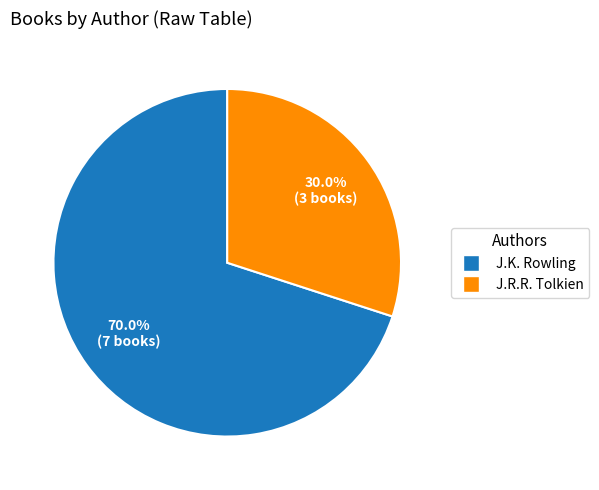

To the nearest percent, what is the average slice percentage?

50%